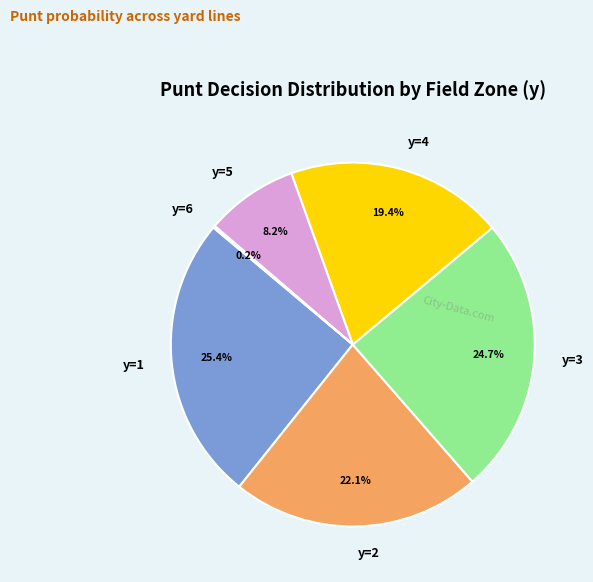

Does any single category account for the majority?

No